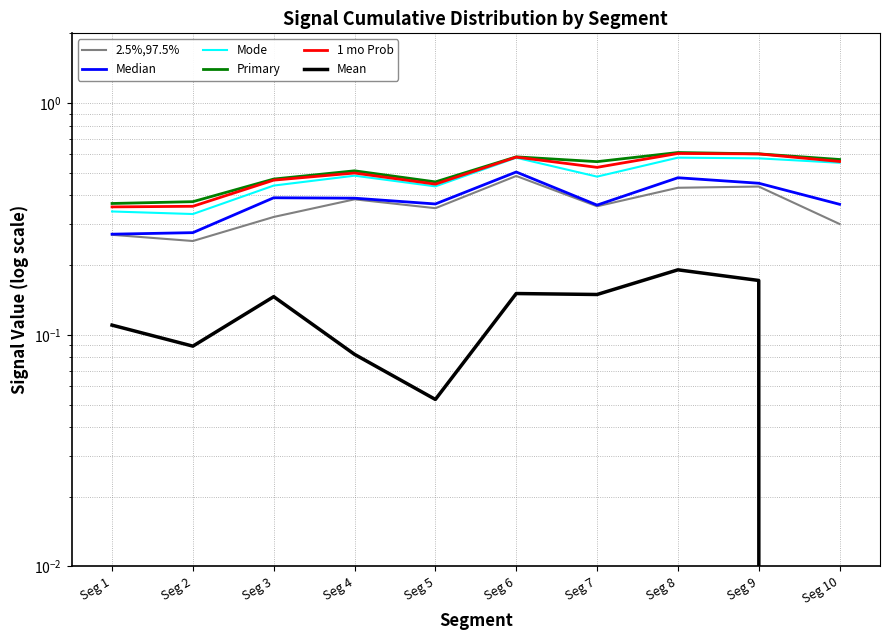

List the series in order of their peak value, lowest first.

Mean, 2.5%,97.5%, Median, Mode, 1 mo Prob, Primary